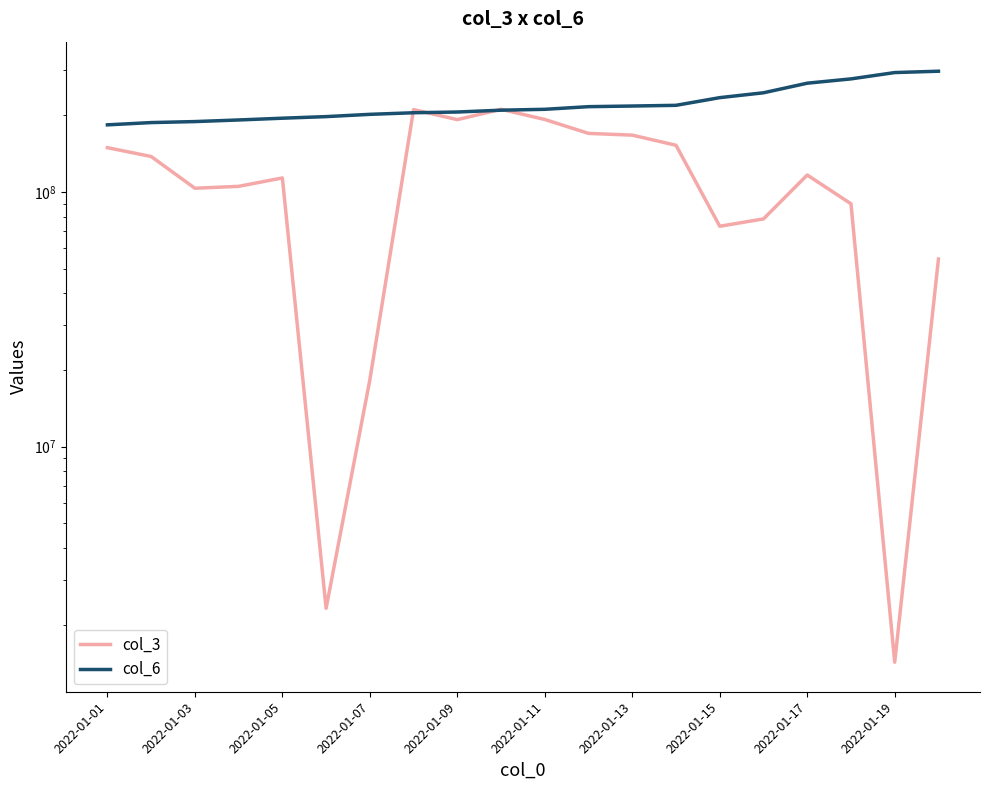

Rank the series at 2022-01-17 from highest to lowest value.

col_6, col_3